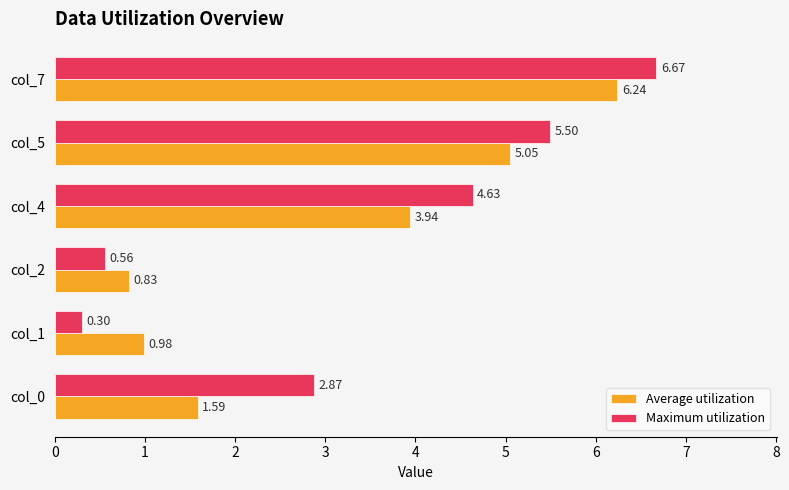

Rank the series by their maximum value, from lowest to highest.

Average utilization, Maximum utilization